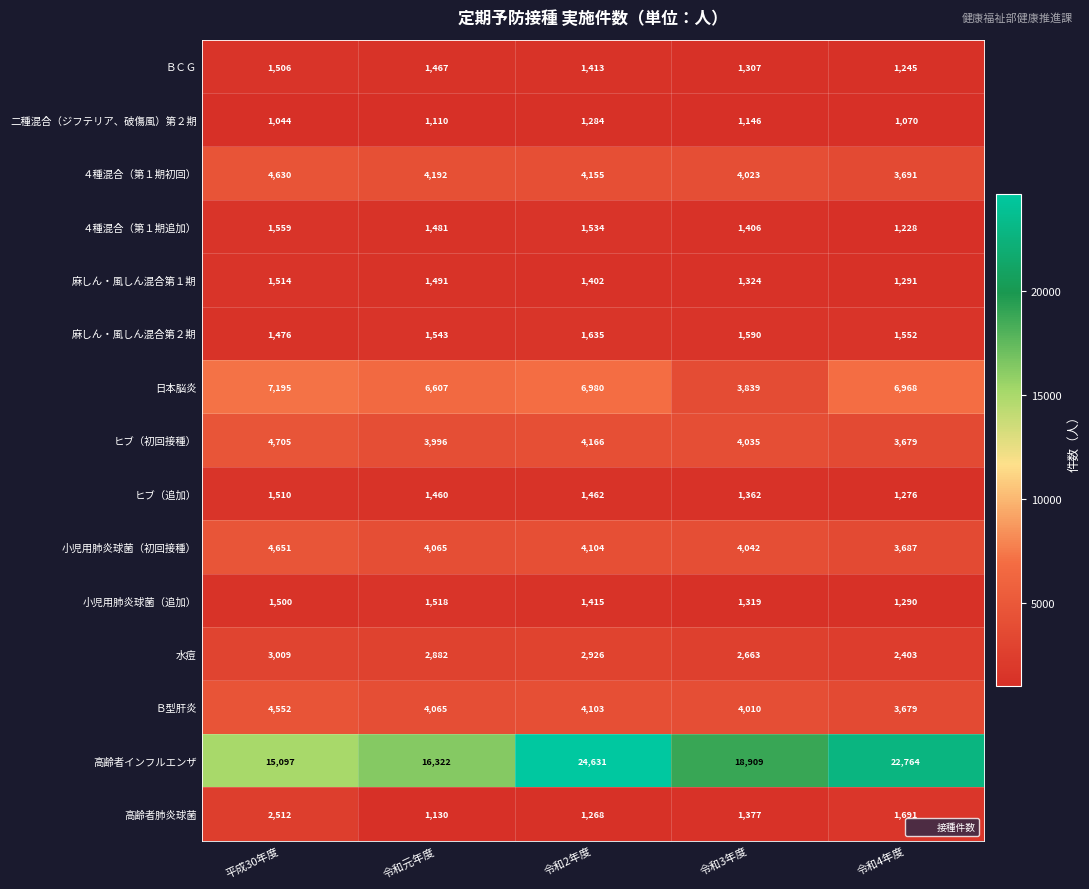

Which category has the highest value across all series?

令和2年度